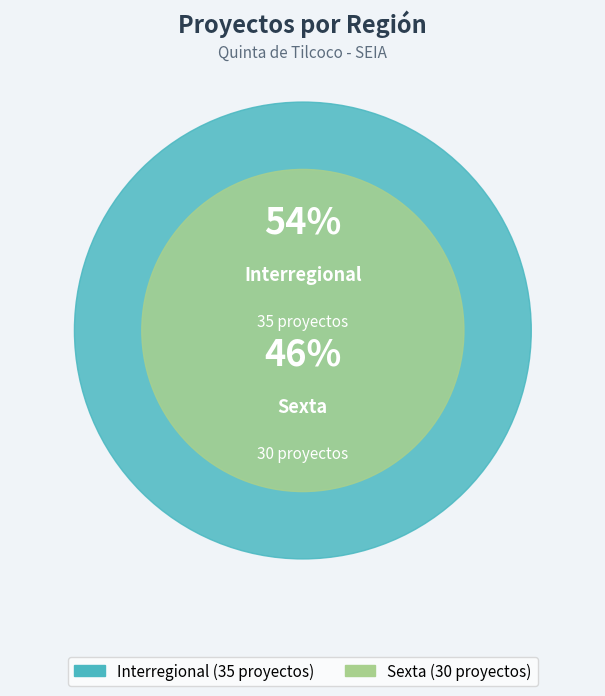

Which slice is the largest?

Interregional